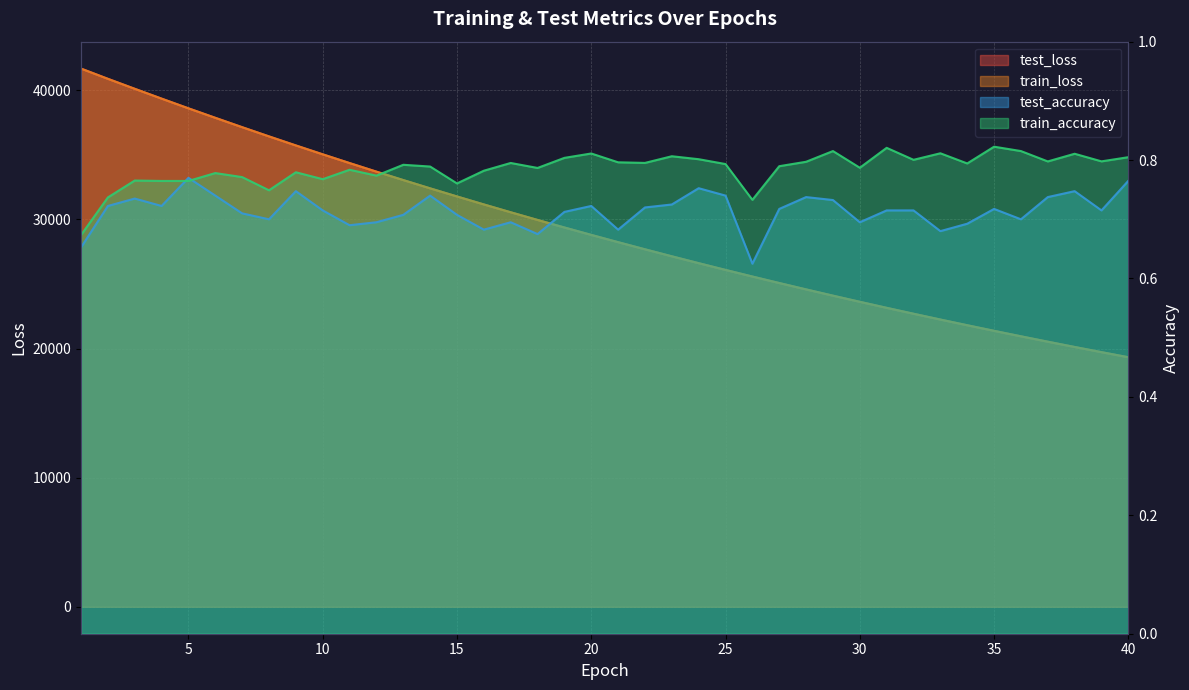

At how many categories does at least one series exceed 12884?

40